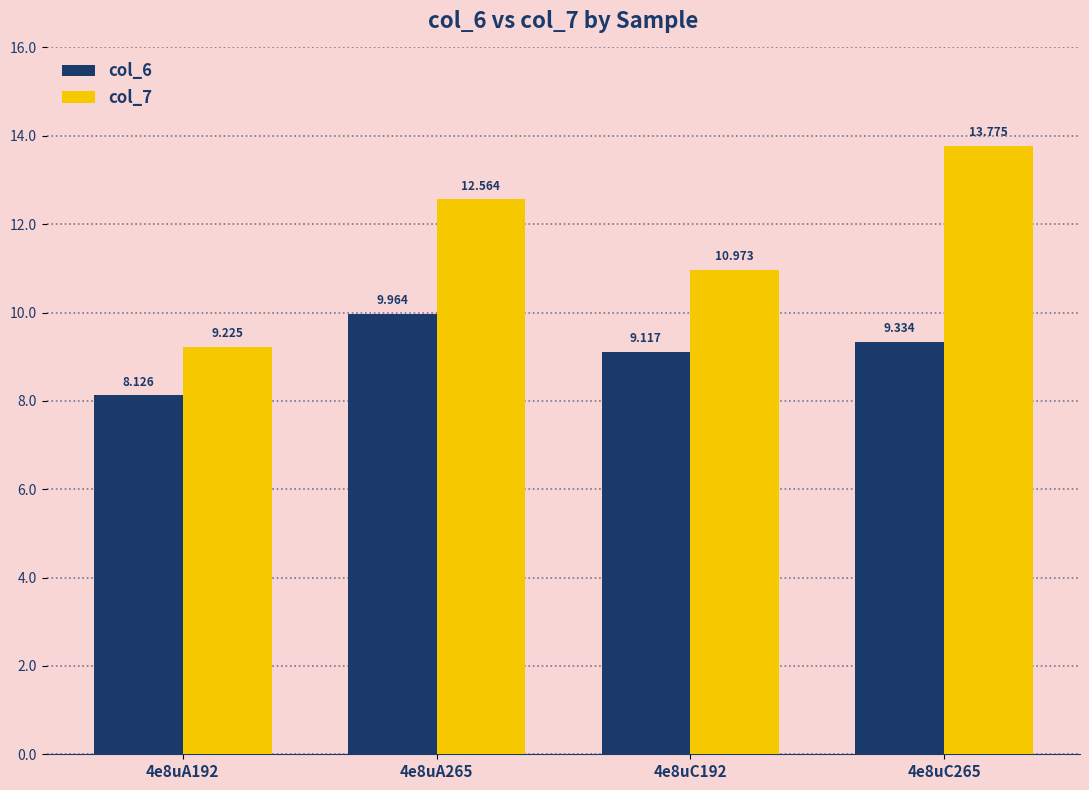

How many groups of bars are there?

4